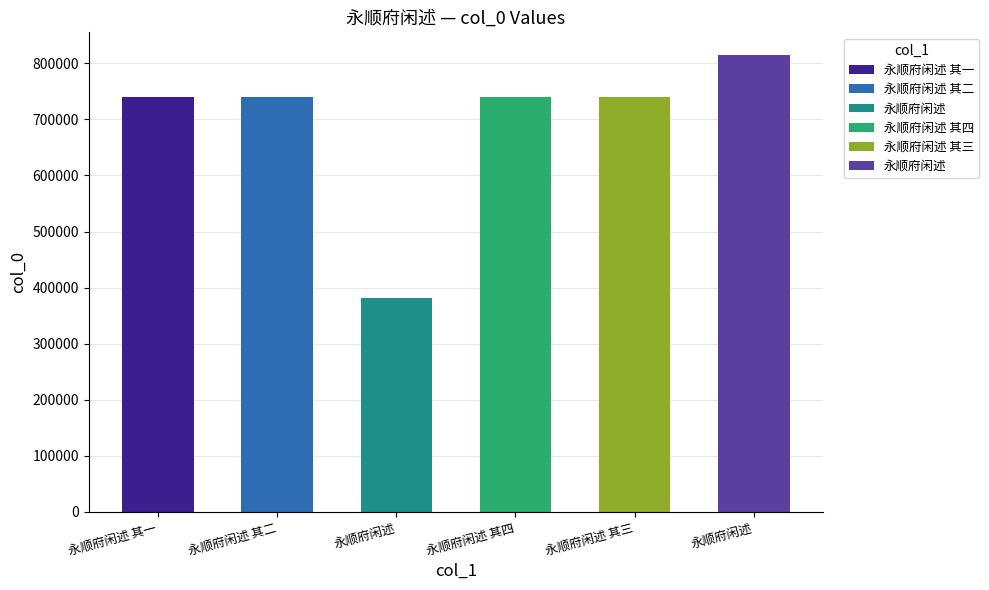

Are the bars grouped side by side (vs. stacked)?

No